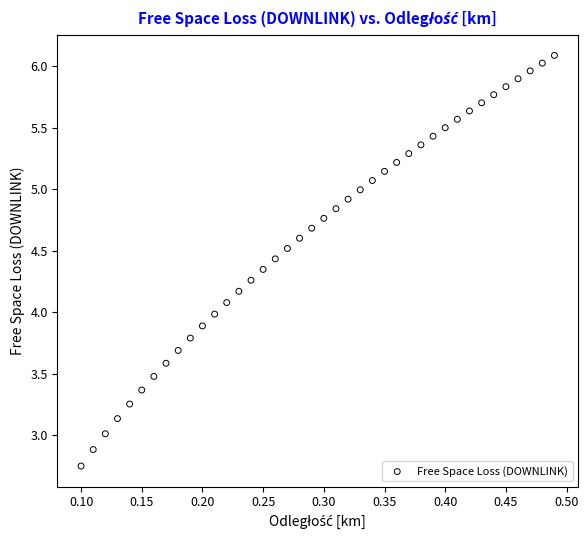

What is the range of X values (max minus min)?

0.4